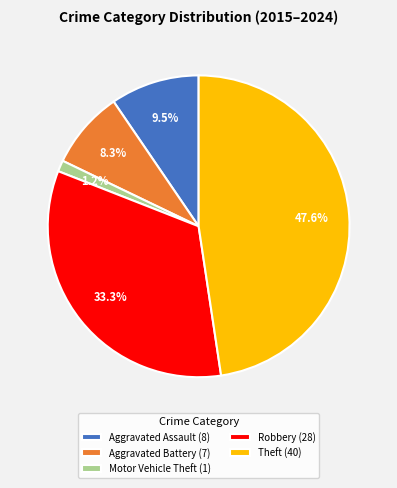

Count the number of slices in the pie.

5